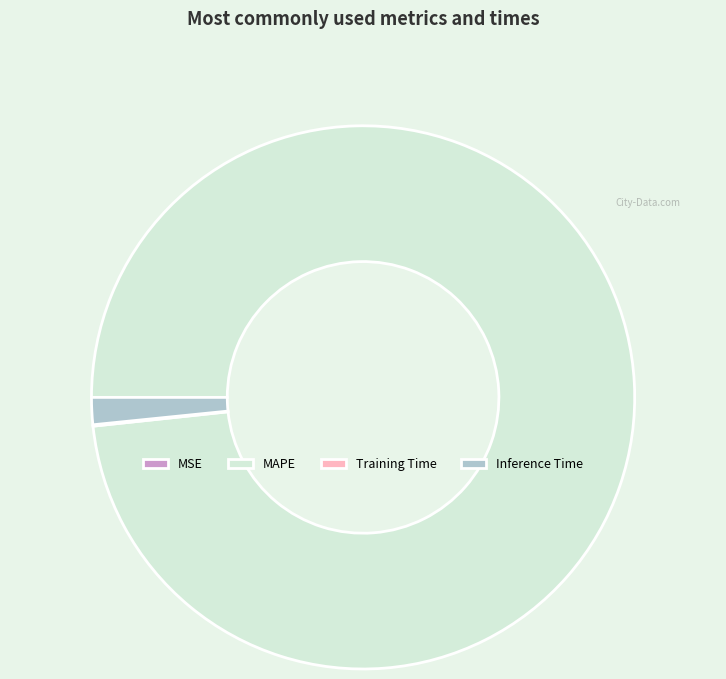

Which slice is the largest?

MAPE